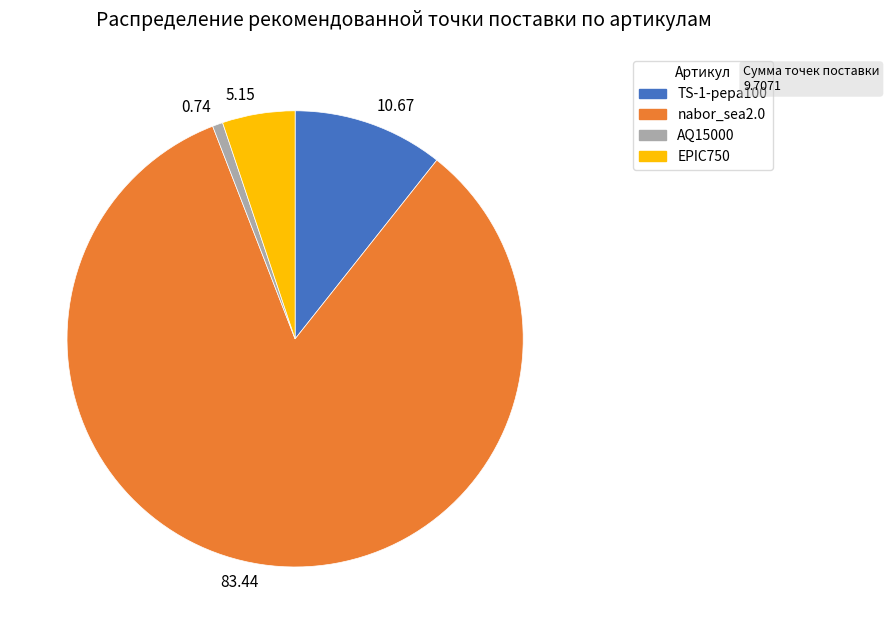

Combined, do 10.67 and 83.44 account for over 50%?

Yes